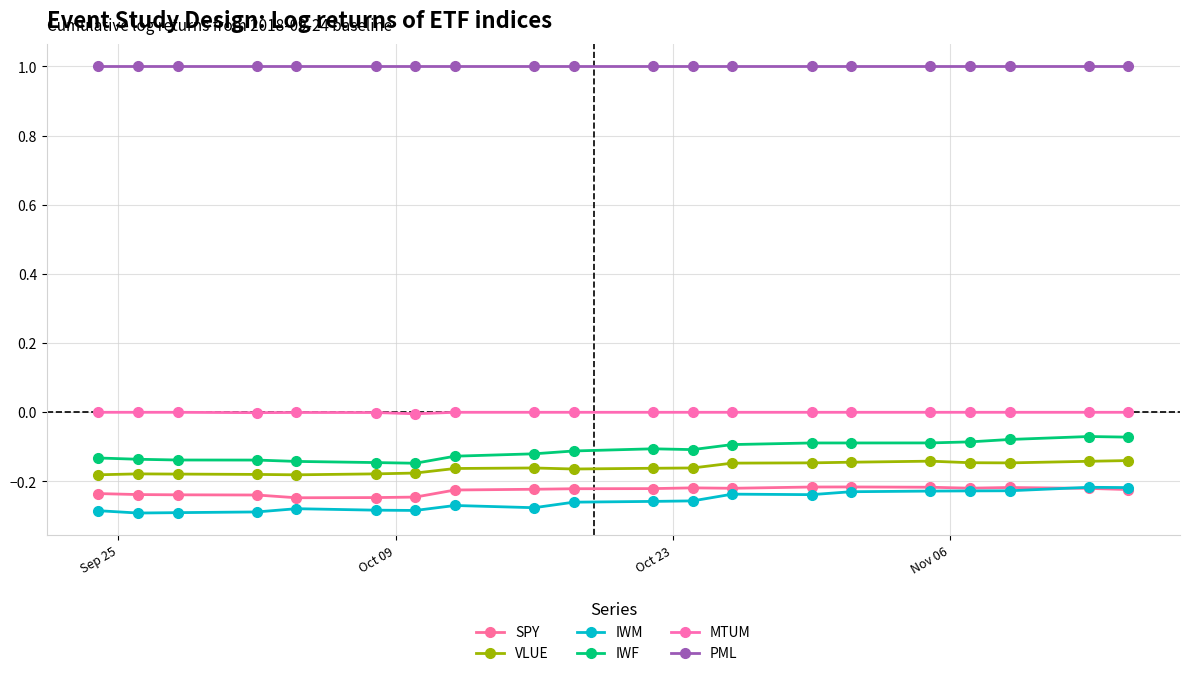

How many data points does each series have?

20